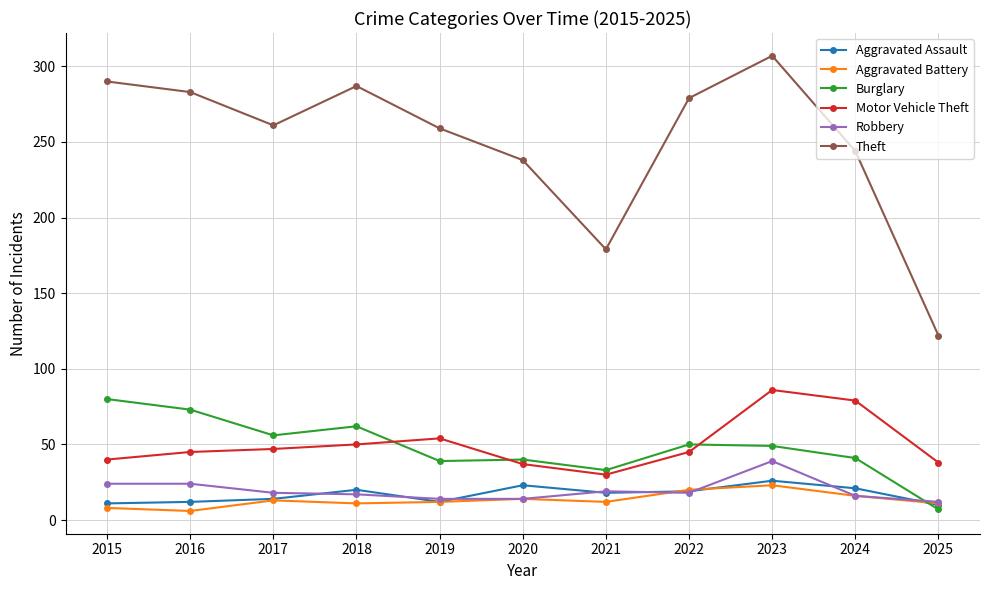

How many data points in Aggravated Assault are less than 18?

5